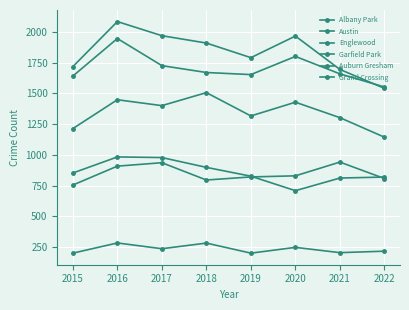

What is the average value of the Austin series?

1836